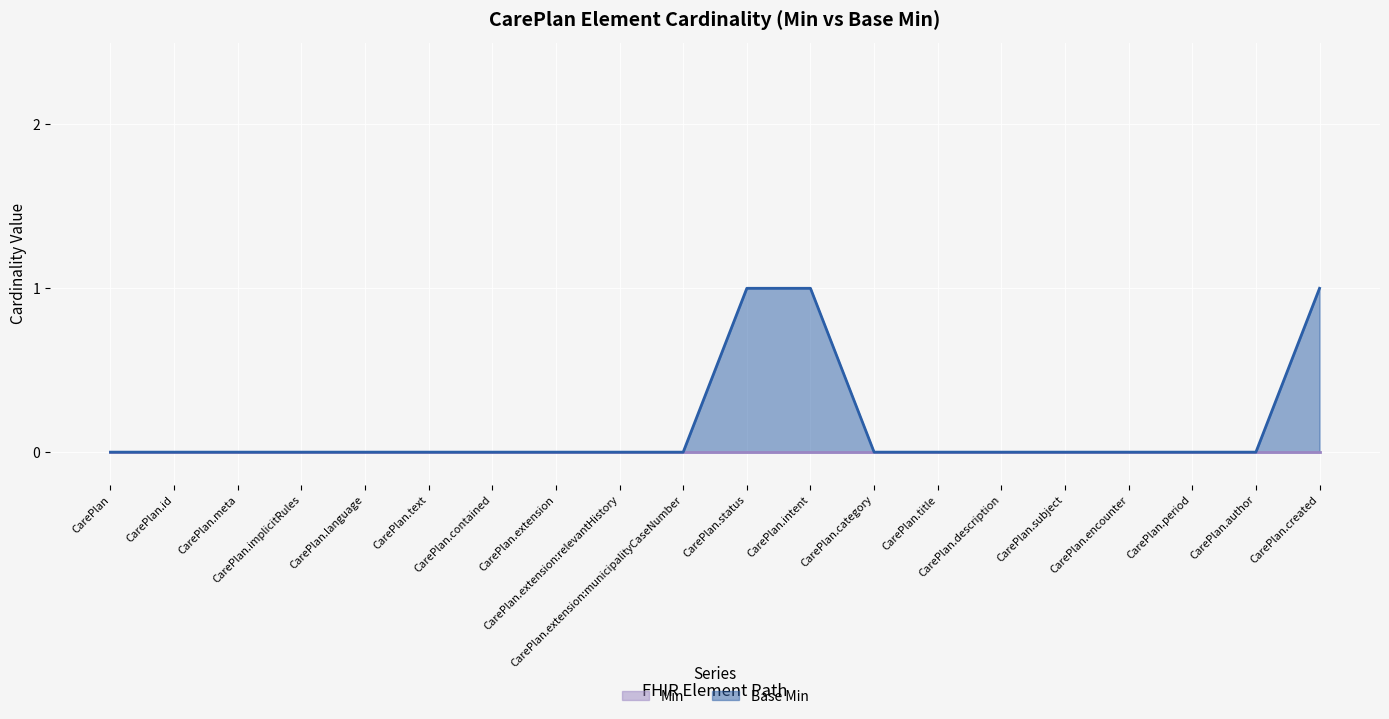

What position from the left is CarePlan.extension?

8